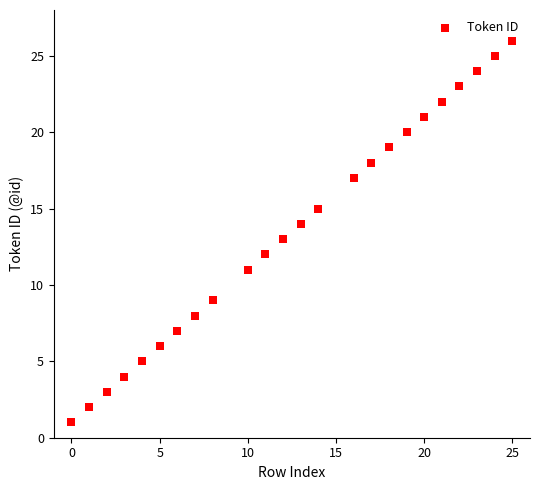

What is the range of X values (max minus min)?

25